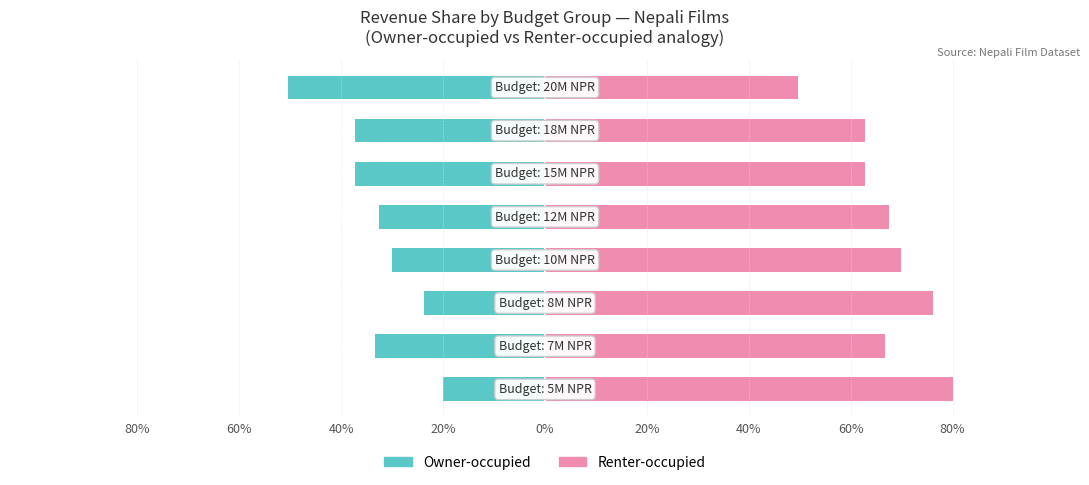

How many data points in Owner-occupied are less than -32?

5